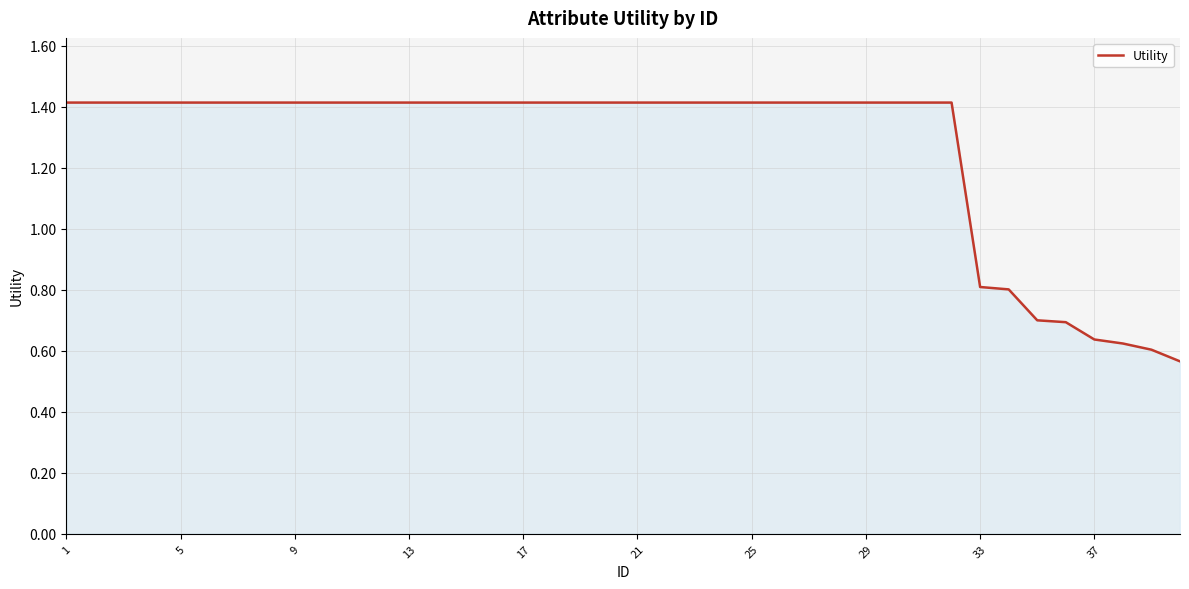

What is the greatest value displayed?

1.4